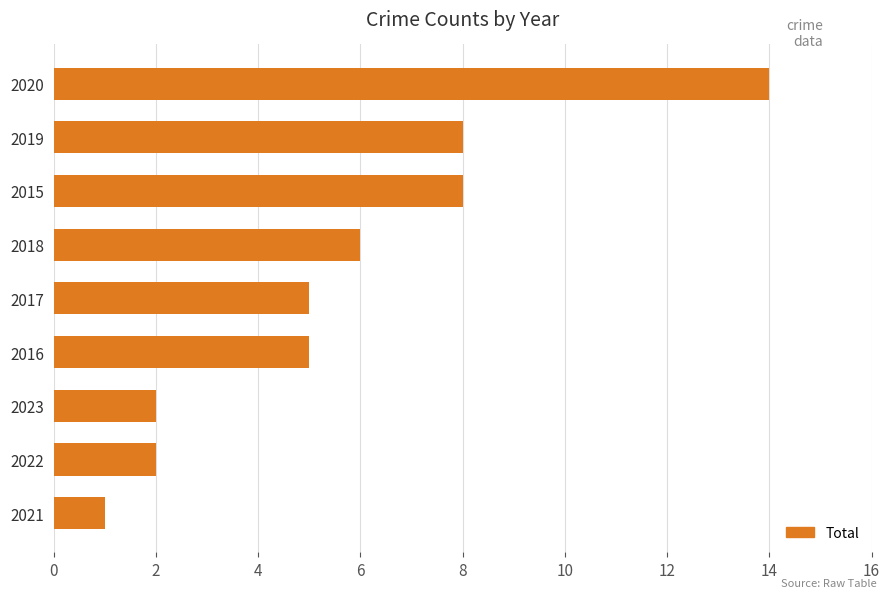

Which category has the highest value across all series?

2020